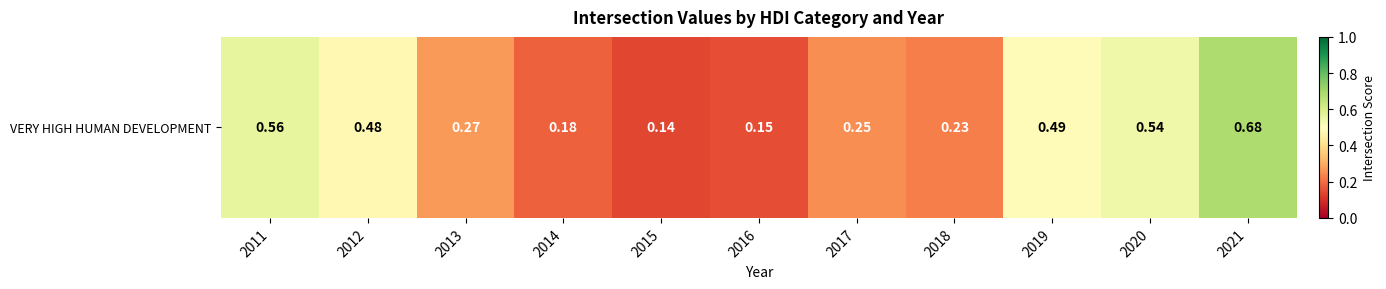

Count the number of categories in the chart.

11